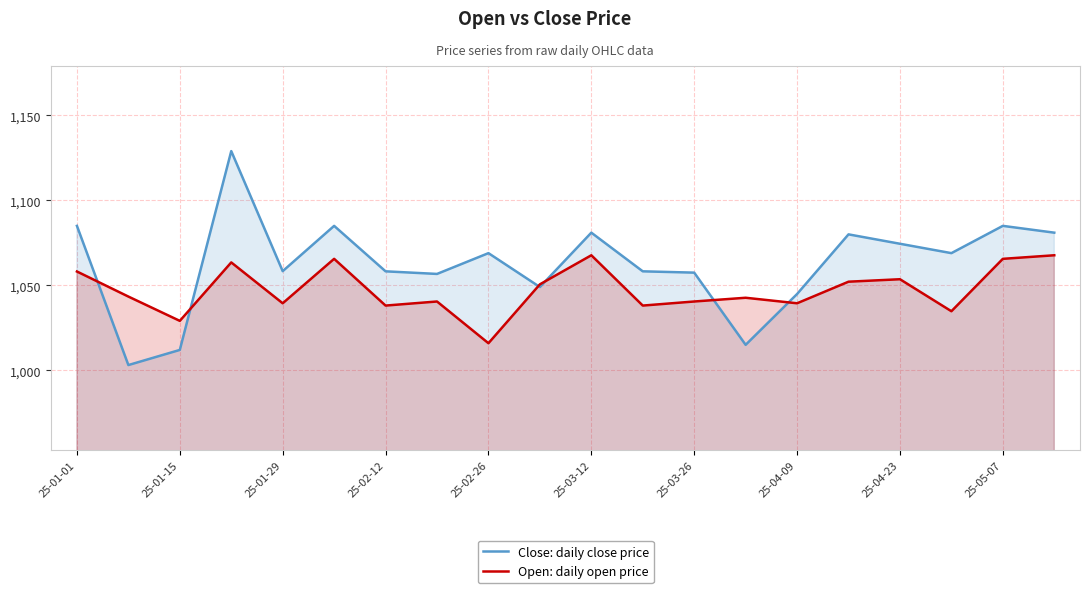

What is the average value of the Close: daily close price series?

1062.6